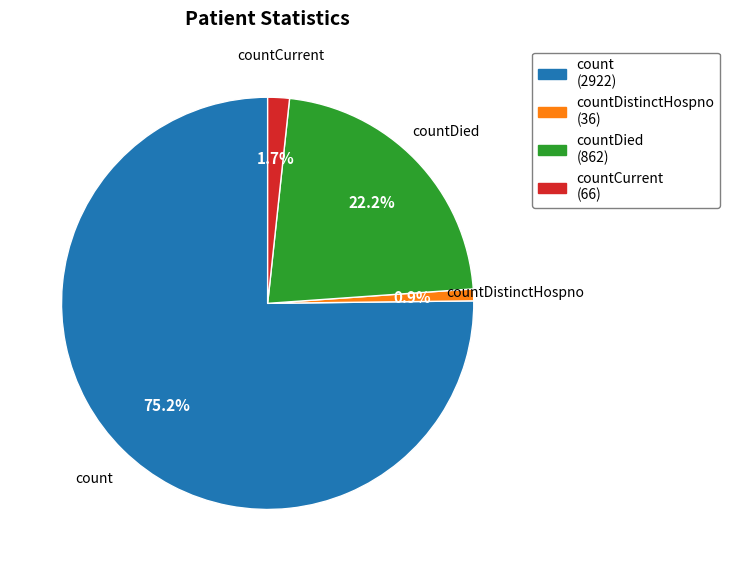

Count the number of slices in the pie.

4